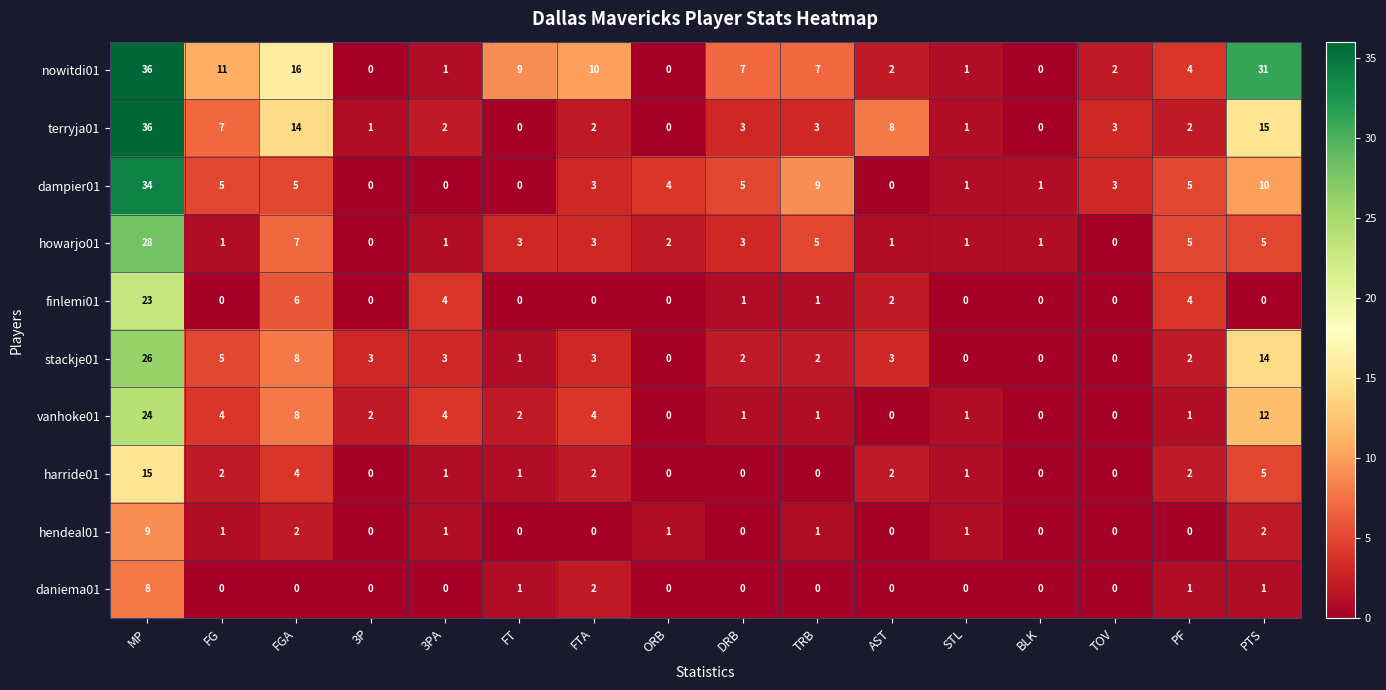

Where does the dampier01 series first go above 4?

MP